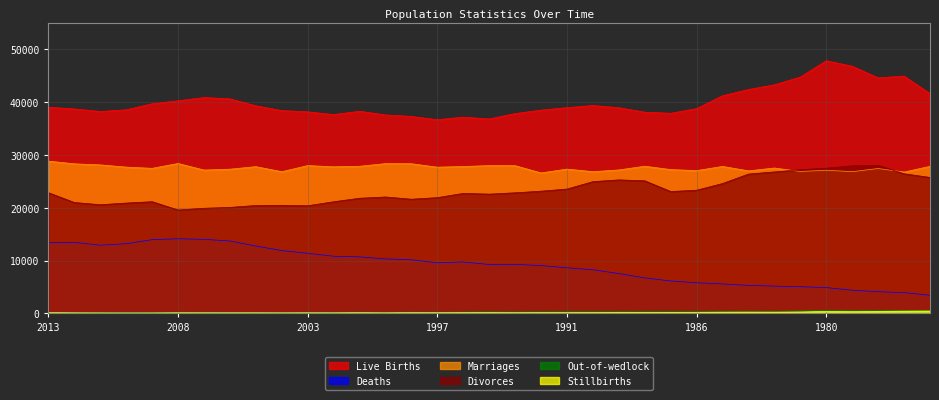

What is the approximate value of Stillbirths at 2006, to the nearest 10?

130